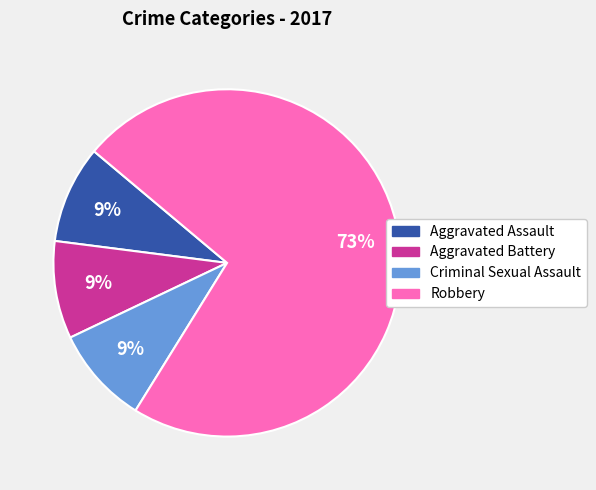

To the nearest percent, what percentage of the pie is Criminal Sexual Assault?

9%